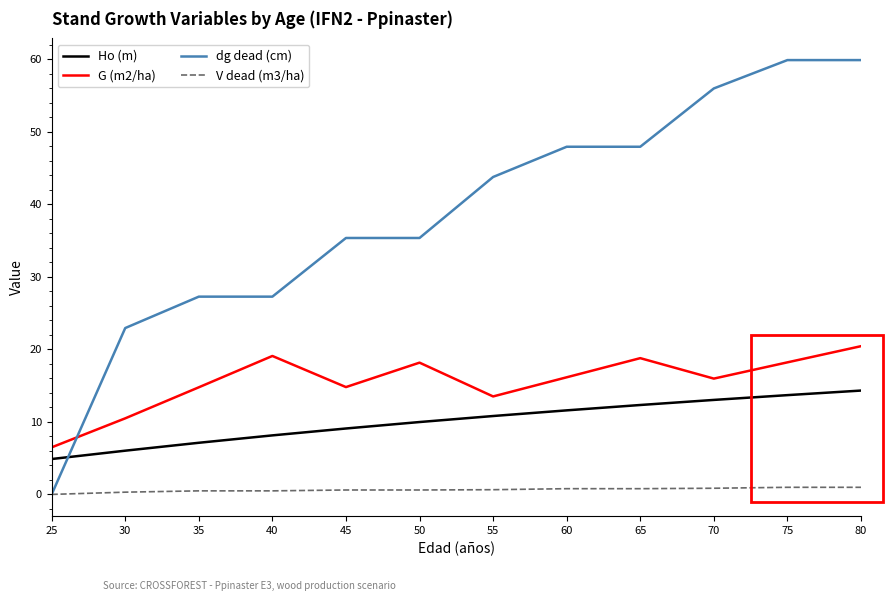

Rank the series by their maximum value, from highest to lowest.

dg dead (cm), G (m2/ha), Ho (m), V dead (m3/ha)